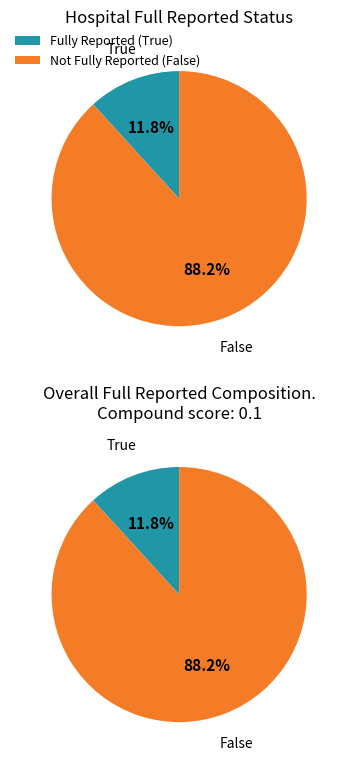

Approximately how many times larger is the value at true compared to false?

0.1